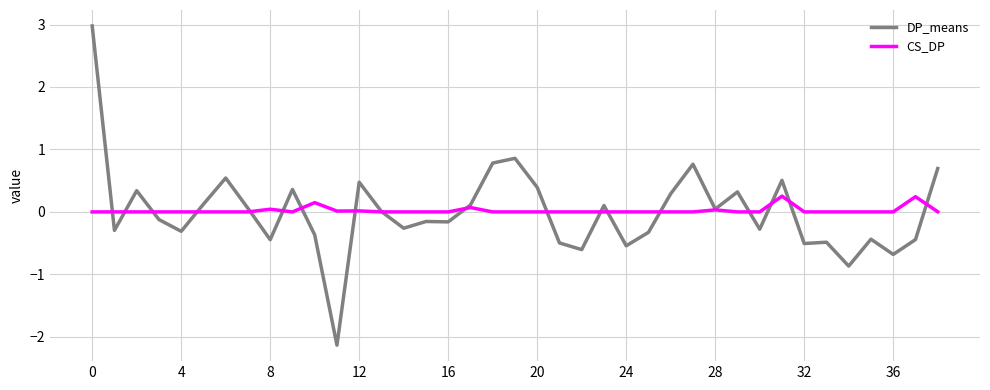

Does the chart display data point markers on the line(s)?

No